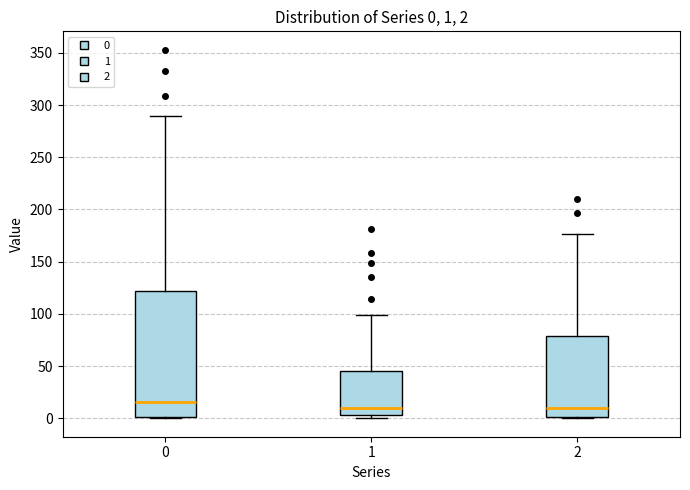

Which box is the tallest, from its lower edge to its upper edge?

0